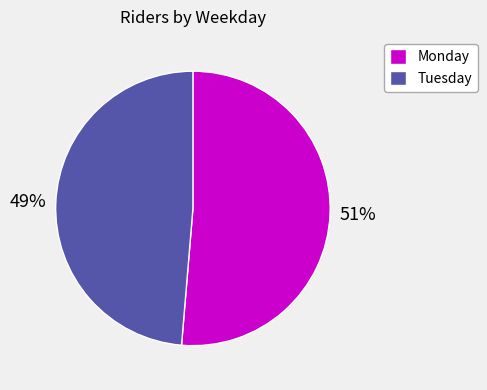

Does Monday represent more than half of the total?

Yes